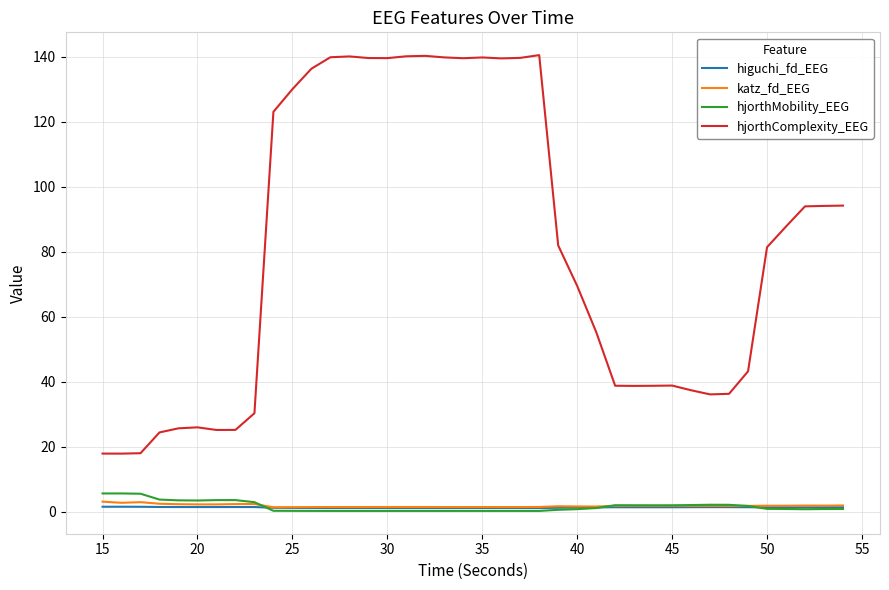

True or false: hjorthComplexity_EEG and higuchi_fd_EEG cross at least once.

False